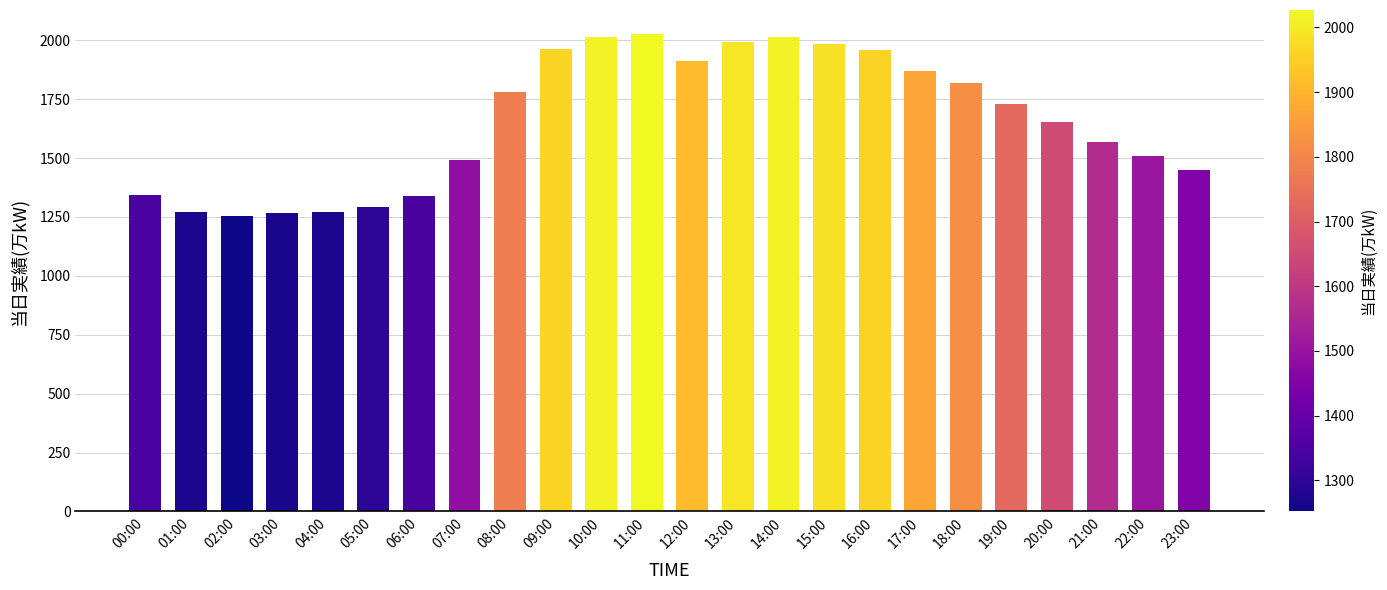

What is the value of the 9th bar from the left?

1781